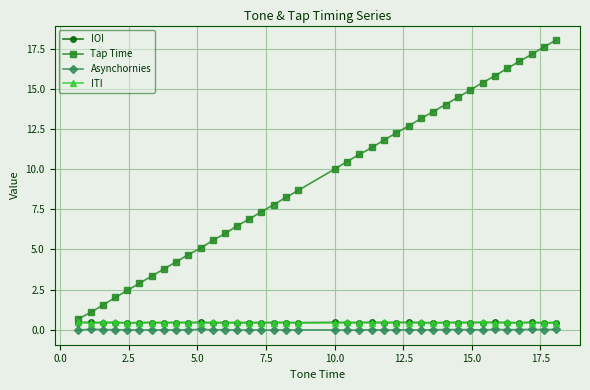

How many series are shown in this chart?

4